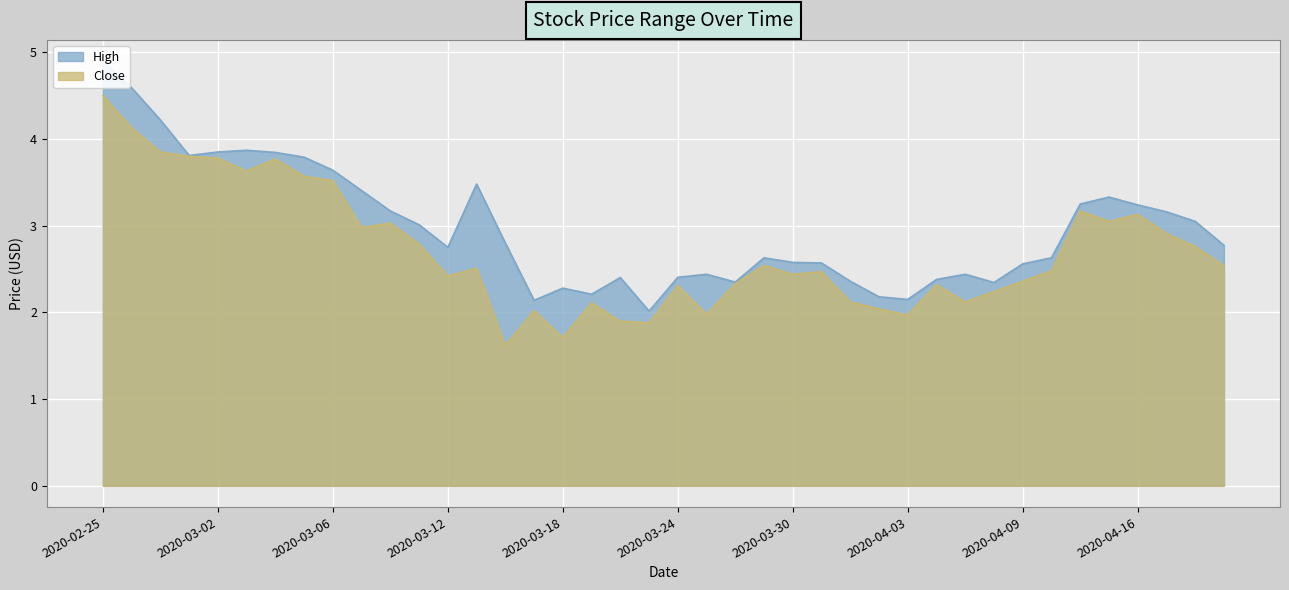

Which category has the highest value across all series?

2020-02-25